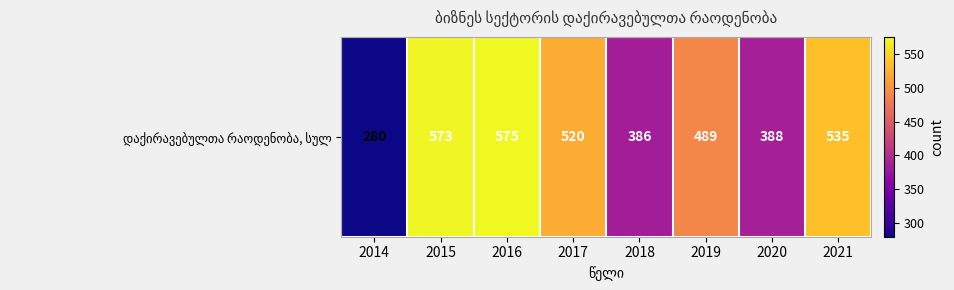

List the labels in order of value, smallest first.

2014, 2018, 2020, 2019, 2017, 2021, 2015, 2016